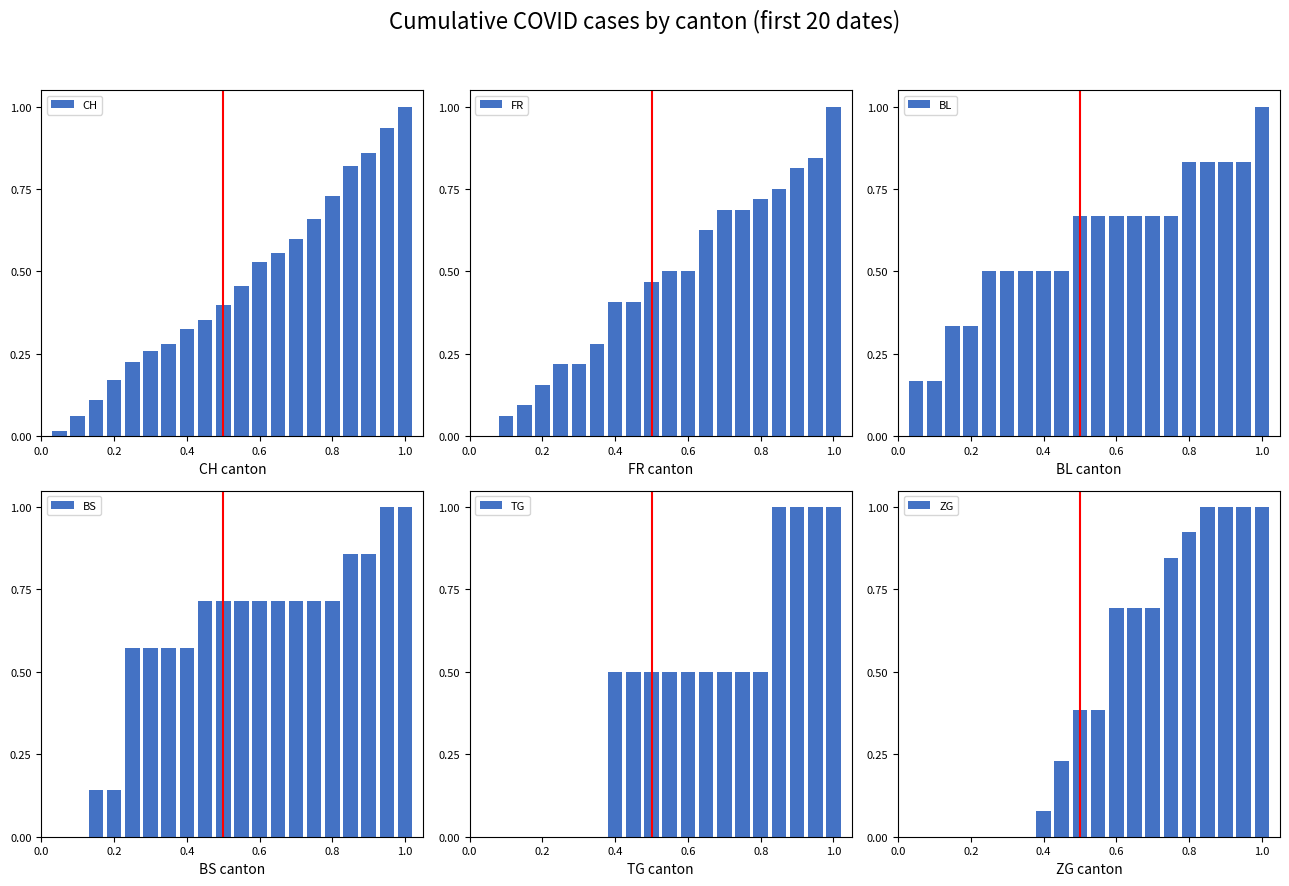

What is the average value of the CH series?

0.4